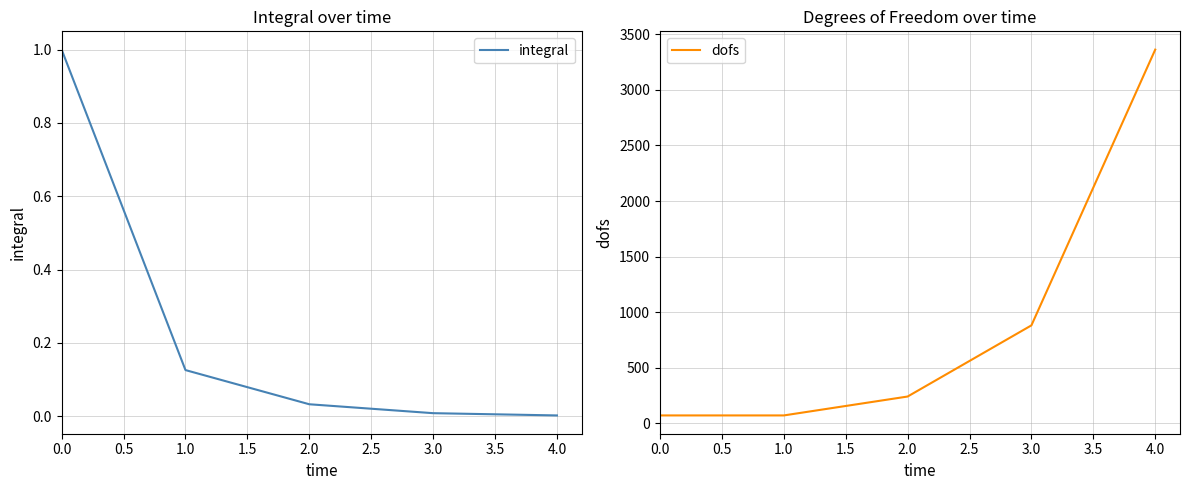

What is the highest value of the integral series?

1.0